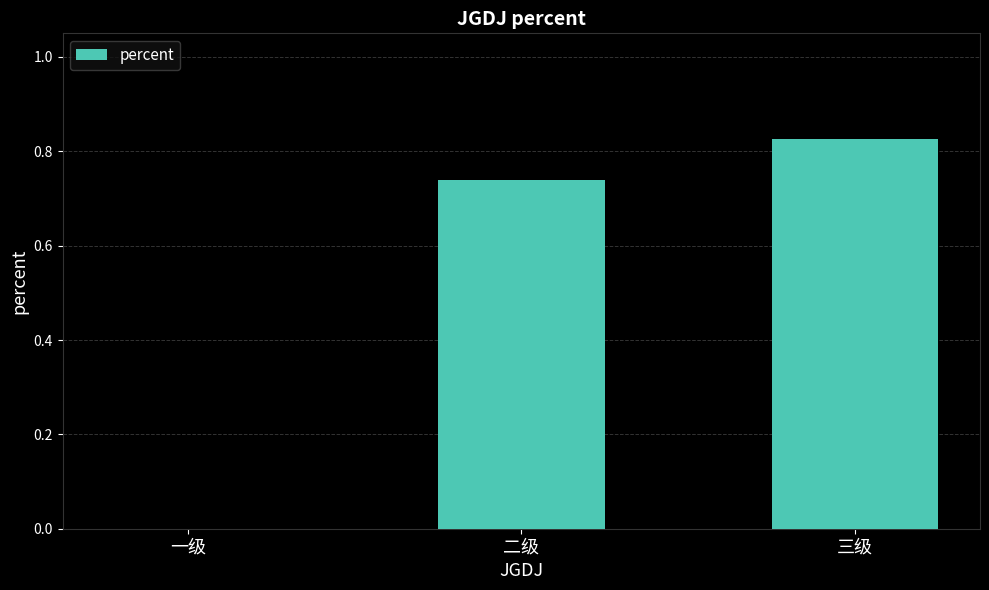

Is it true that the value at 二级 is 0.3?

False